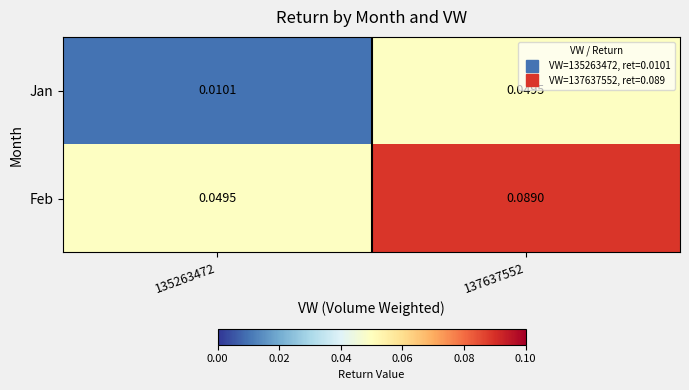

How many data points does each series have?

2